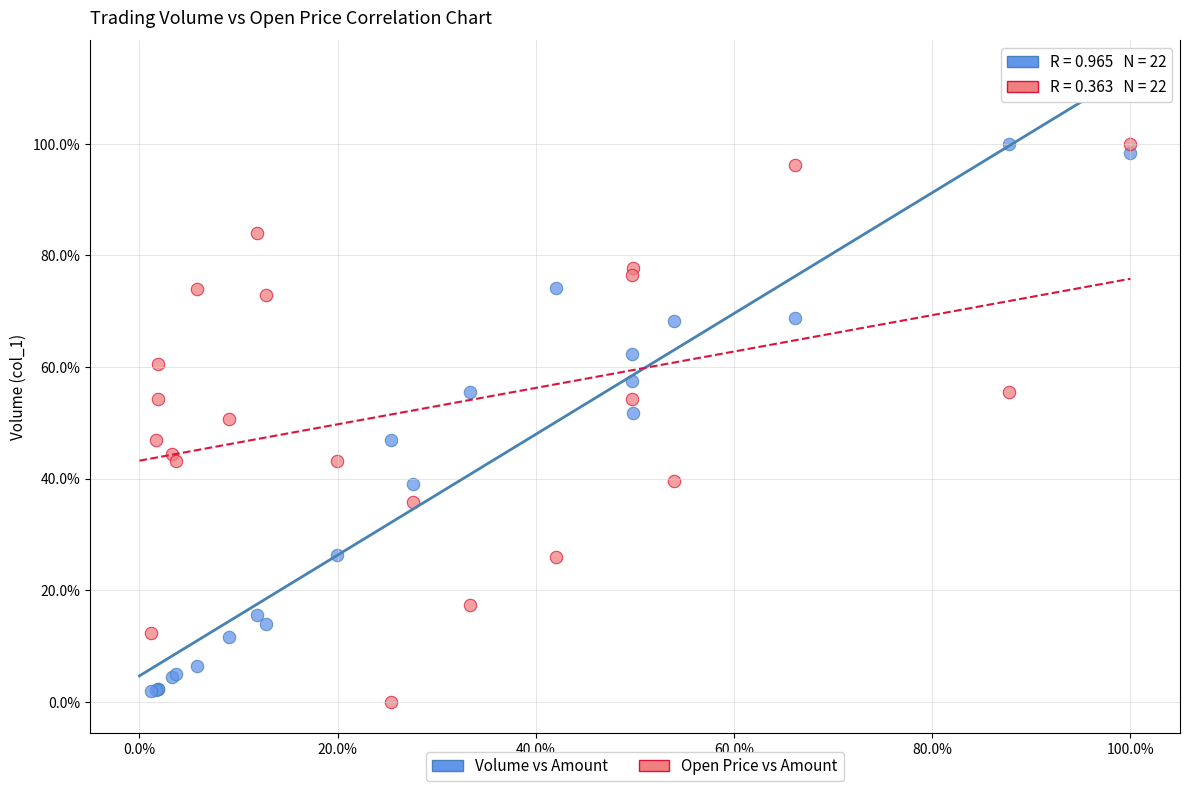

What are all the series names shown in the legend?

Volume vs Amount, Open Price vs Amount